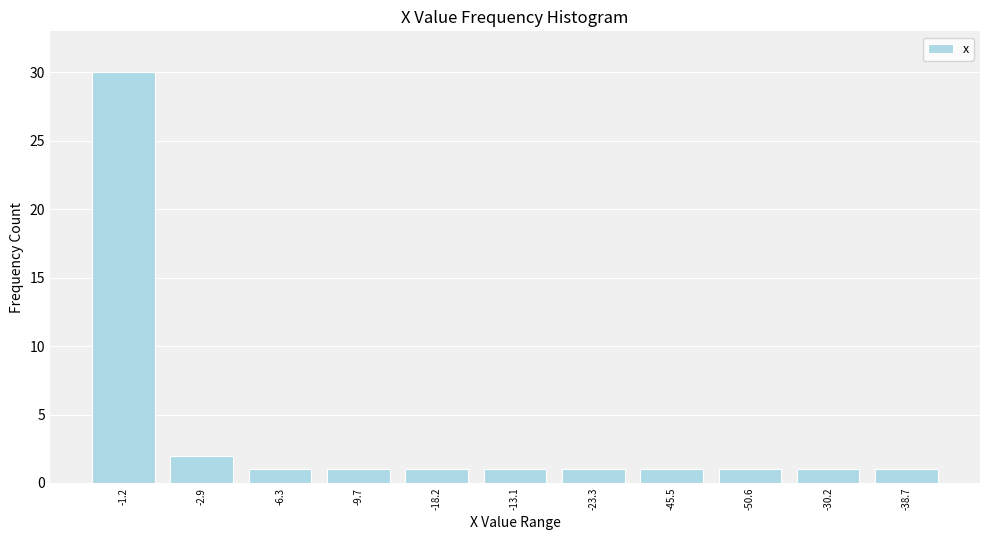

Reading left to right, transcribe all the data shown in this chart.

30	2	1	1	1	1	1	1	1	1	1